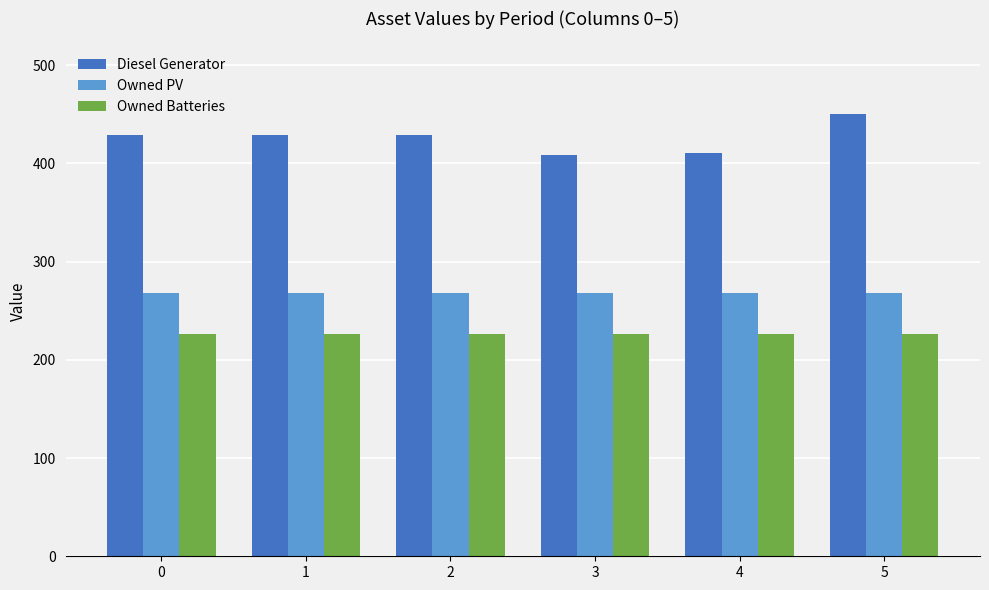

How many data points does each series have?

6